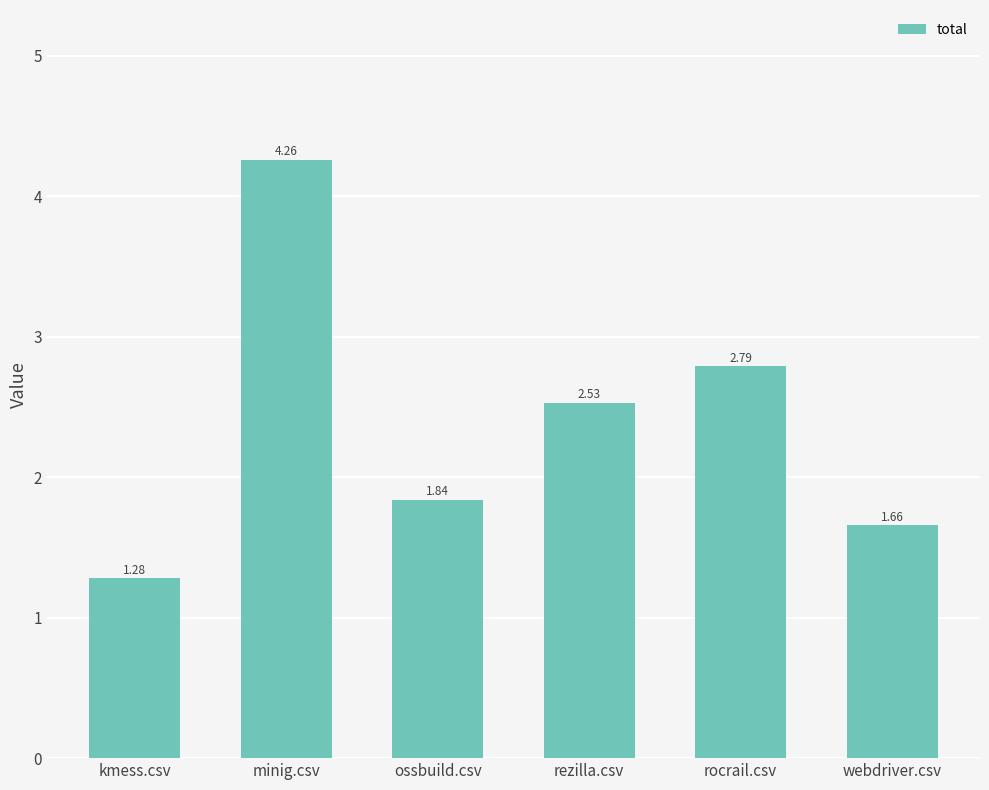

At which category does the chart reach its minimum across all series?

kmess.csv